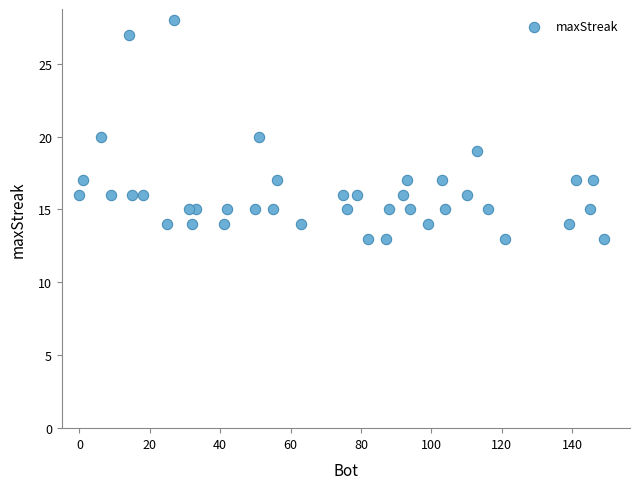

What is the range of X values (max minus min)?

149